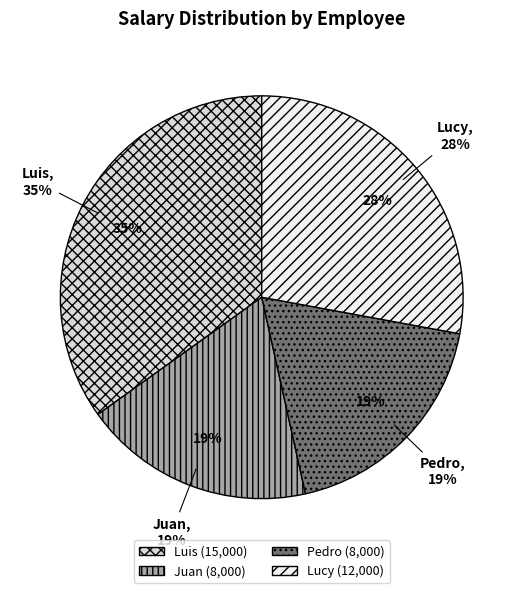

Which category has the biggest portion of the pie?

Luis